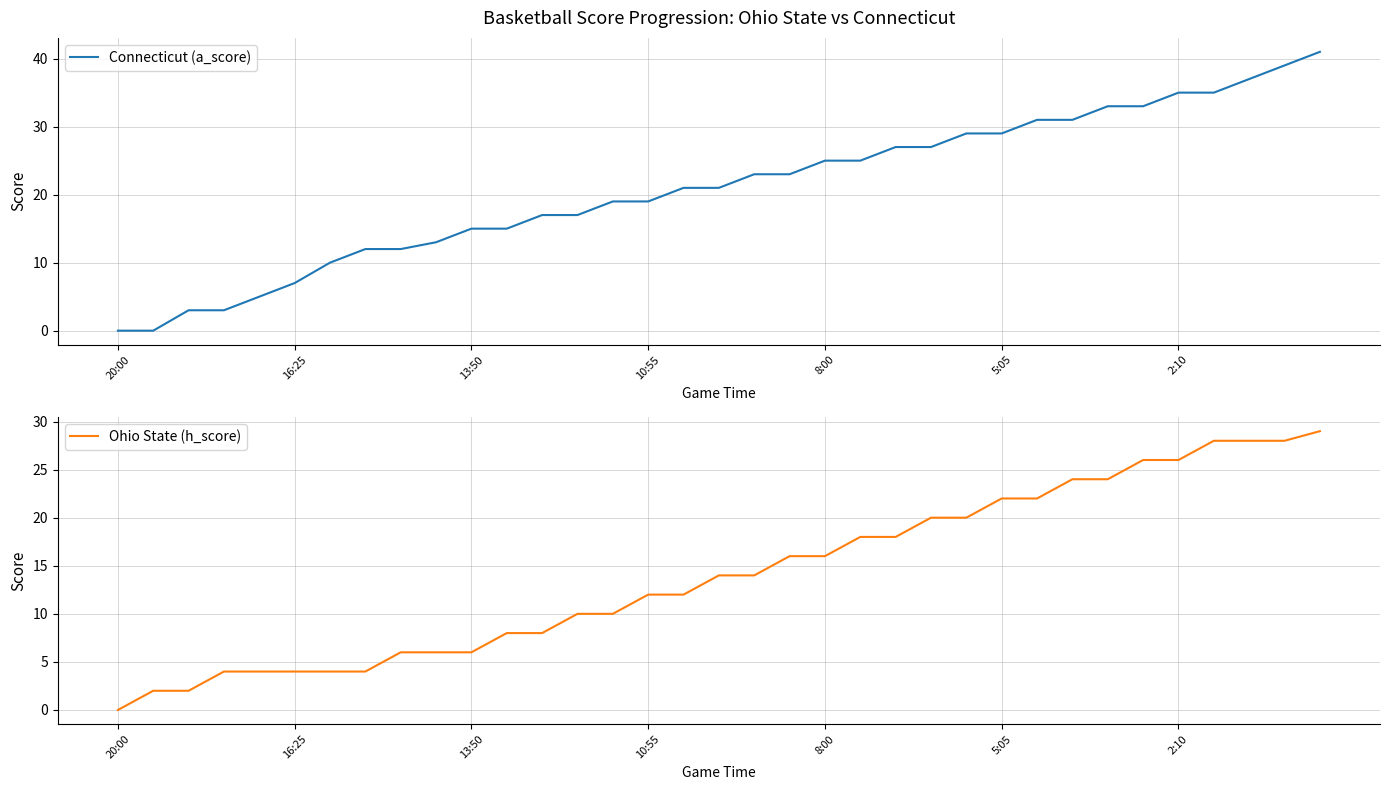

At how many categories does at least one series exceed 12?

26